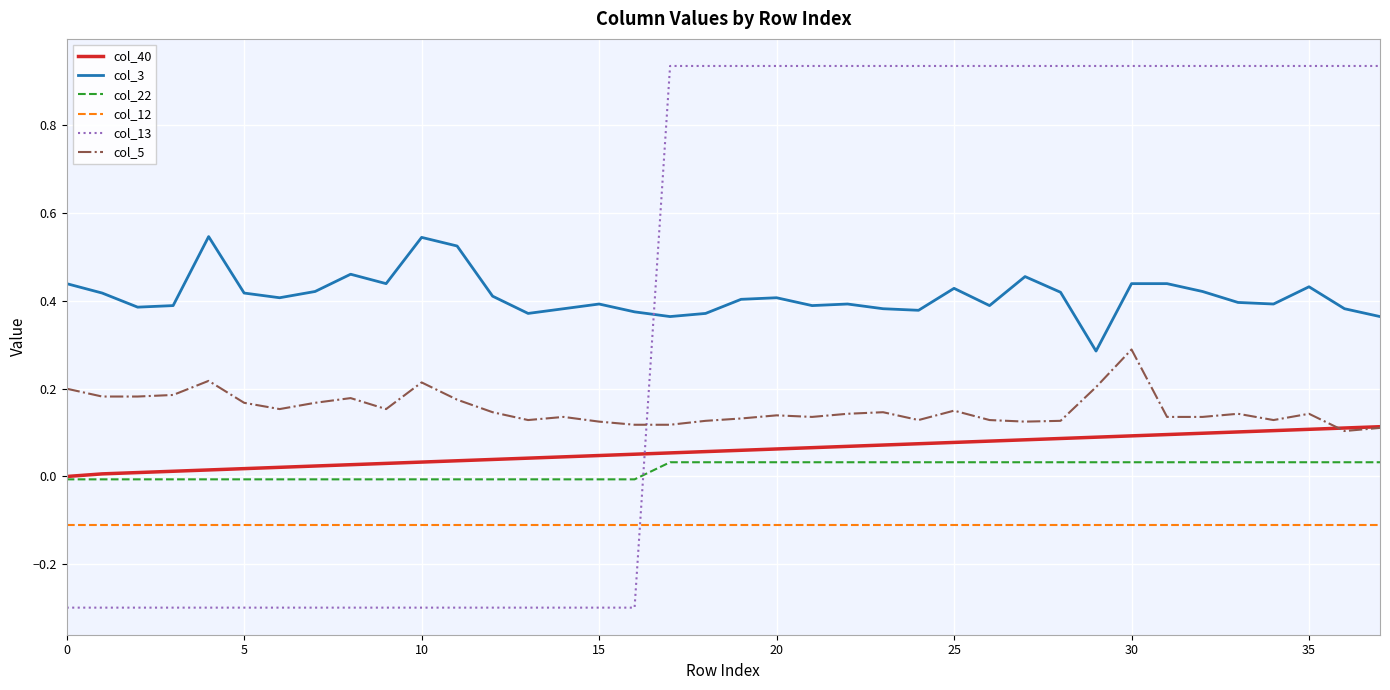

At how many categories does at least one series exceed 0?

38